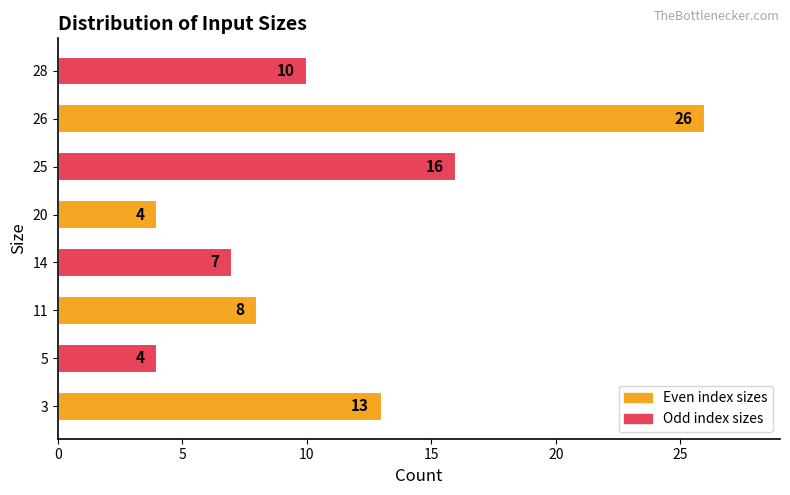

True or false: the data shows 13 at 11.

False